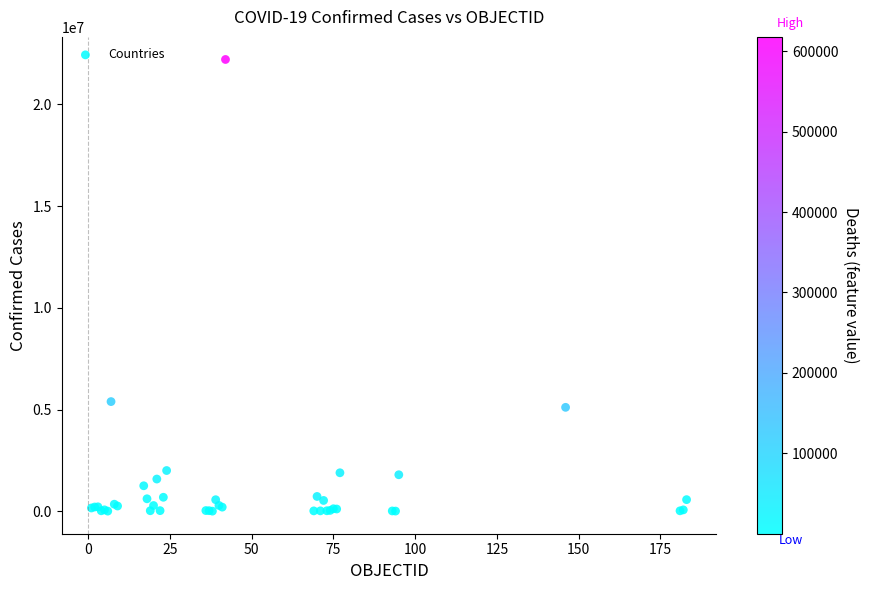

What Y value in the scatter plot is closest to 11108209?

5389707